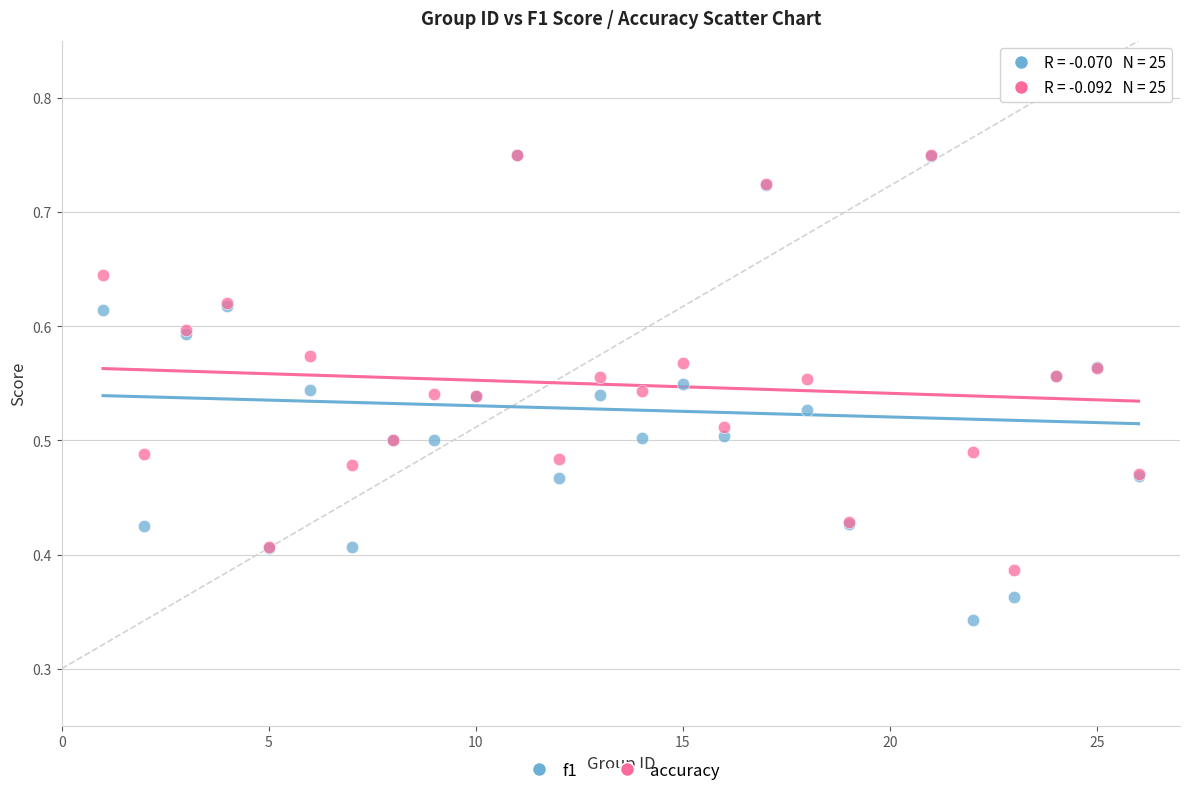

Which series has the largest Y range (max minus min)?

f1